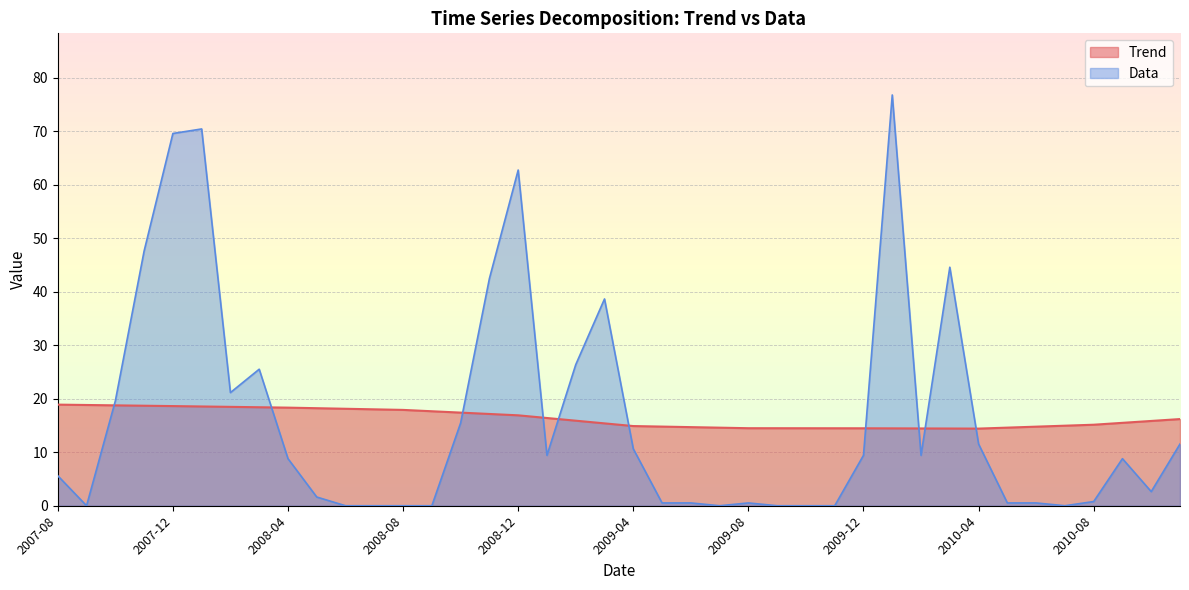

True or false: Trend has a value of 4.5 at 2010-01.

False